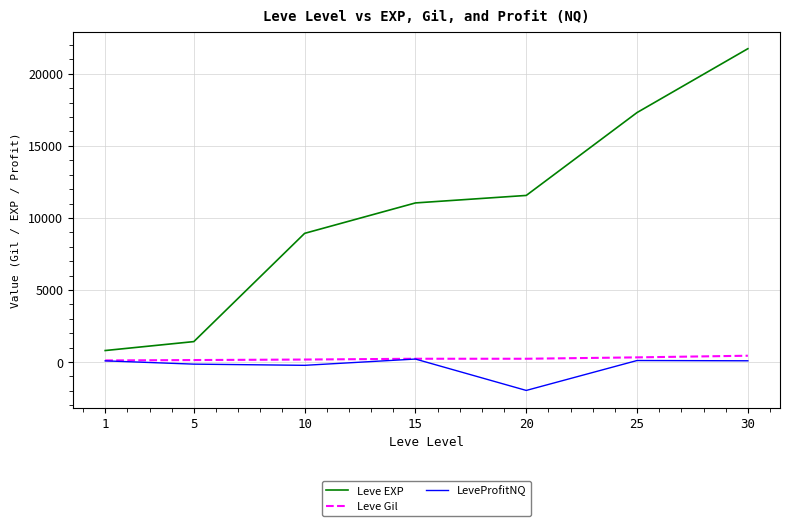

How many categories are shown in the chart?

7